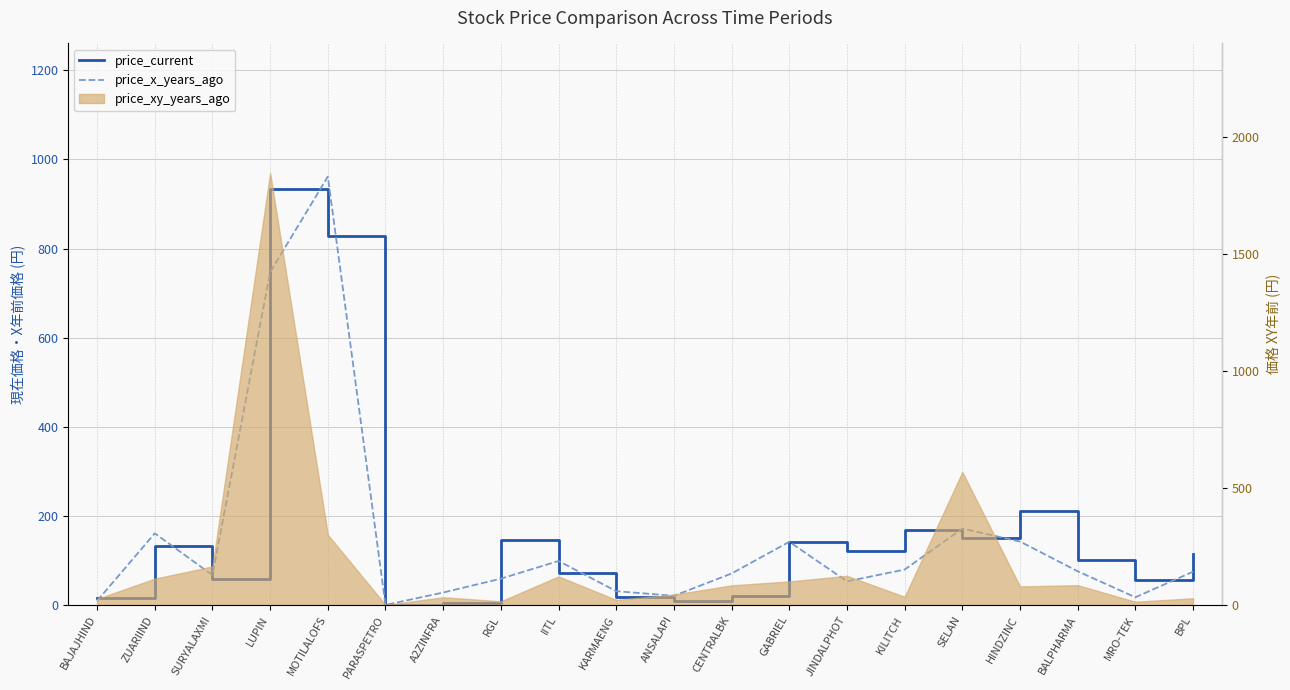

What is the difference between the highest and lowest values at MRO-TEK?

38.5